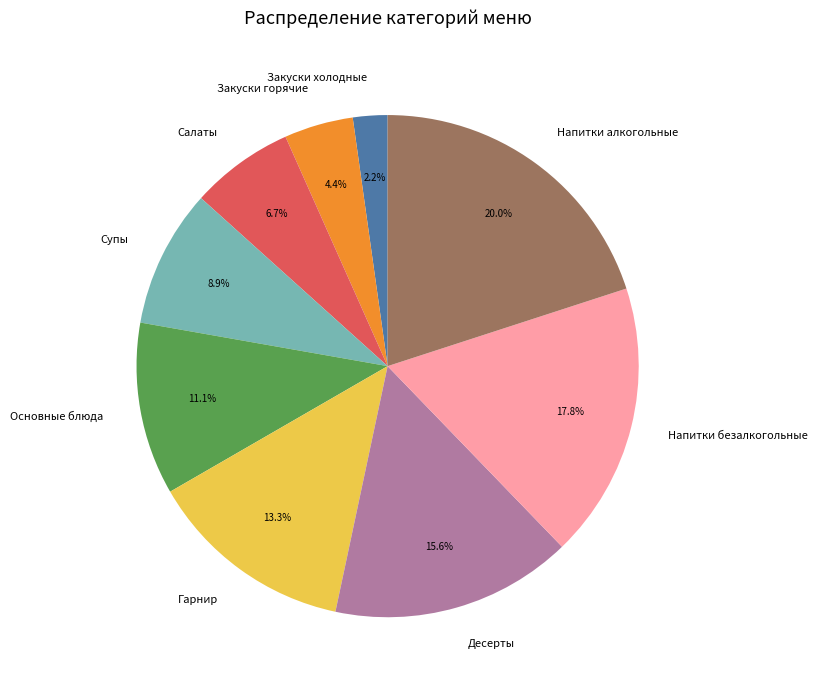

What percentage do Напитки алкогольные and Напитки безалкогольные together represent?

37.8%